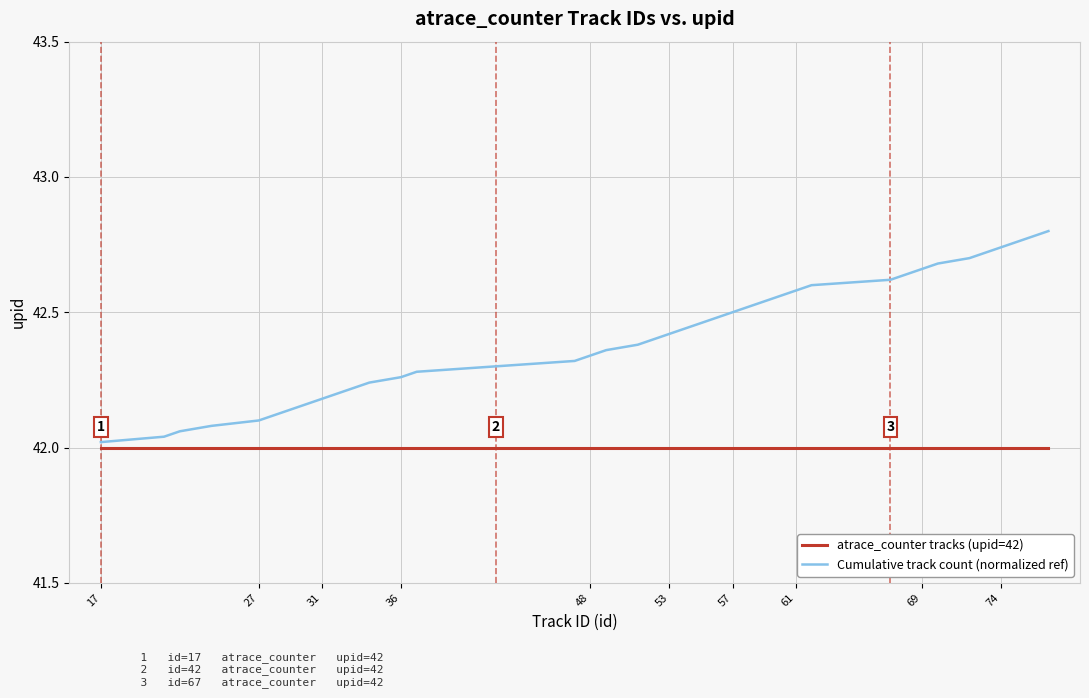

Which series has the largest range (max minus min)?

Cumulative track count (normalized ref)